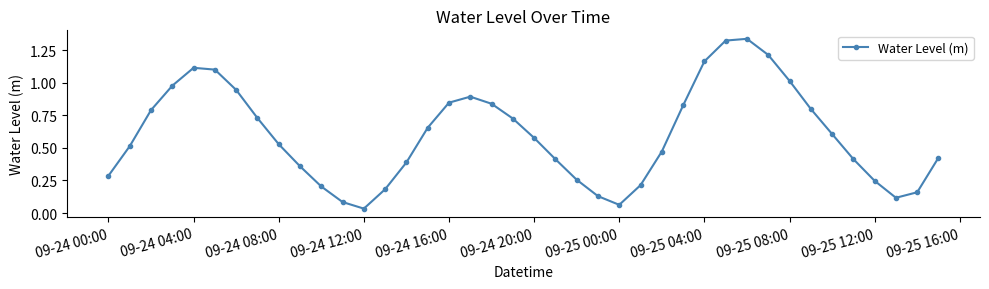

True or false: there are more than 2 points higher than both neighbors.

True